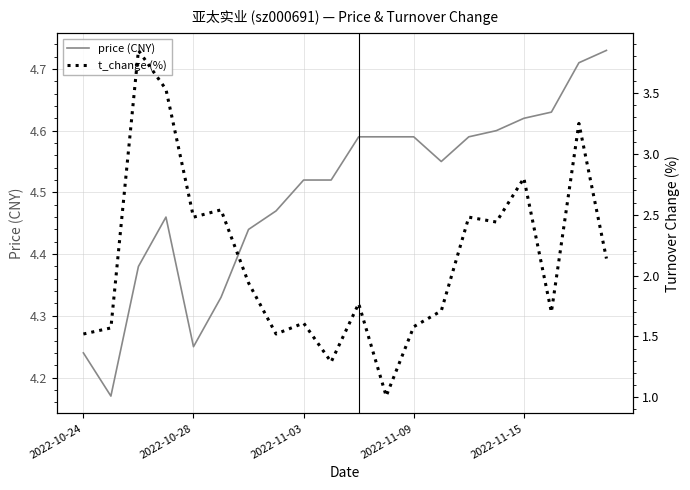

Which has a higher value, 11 or 18?

18